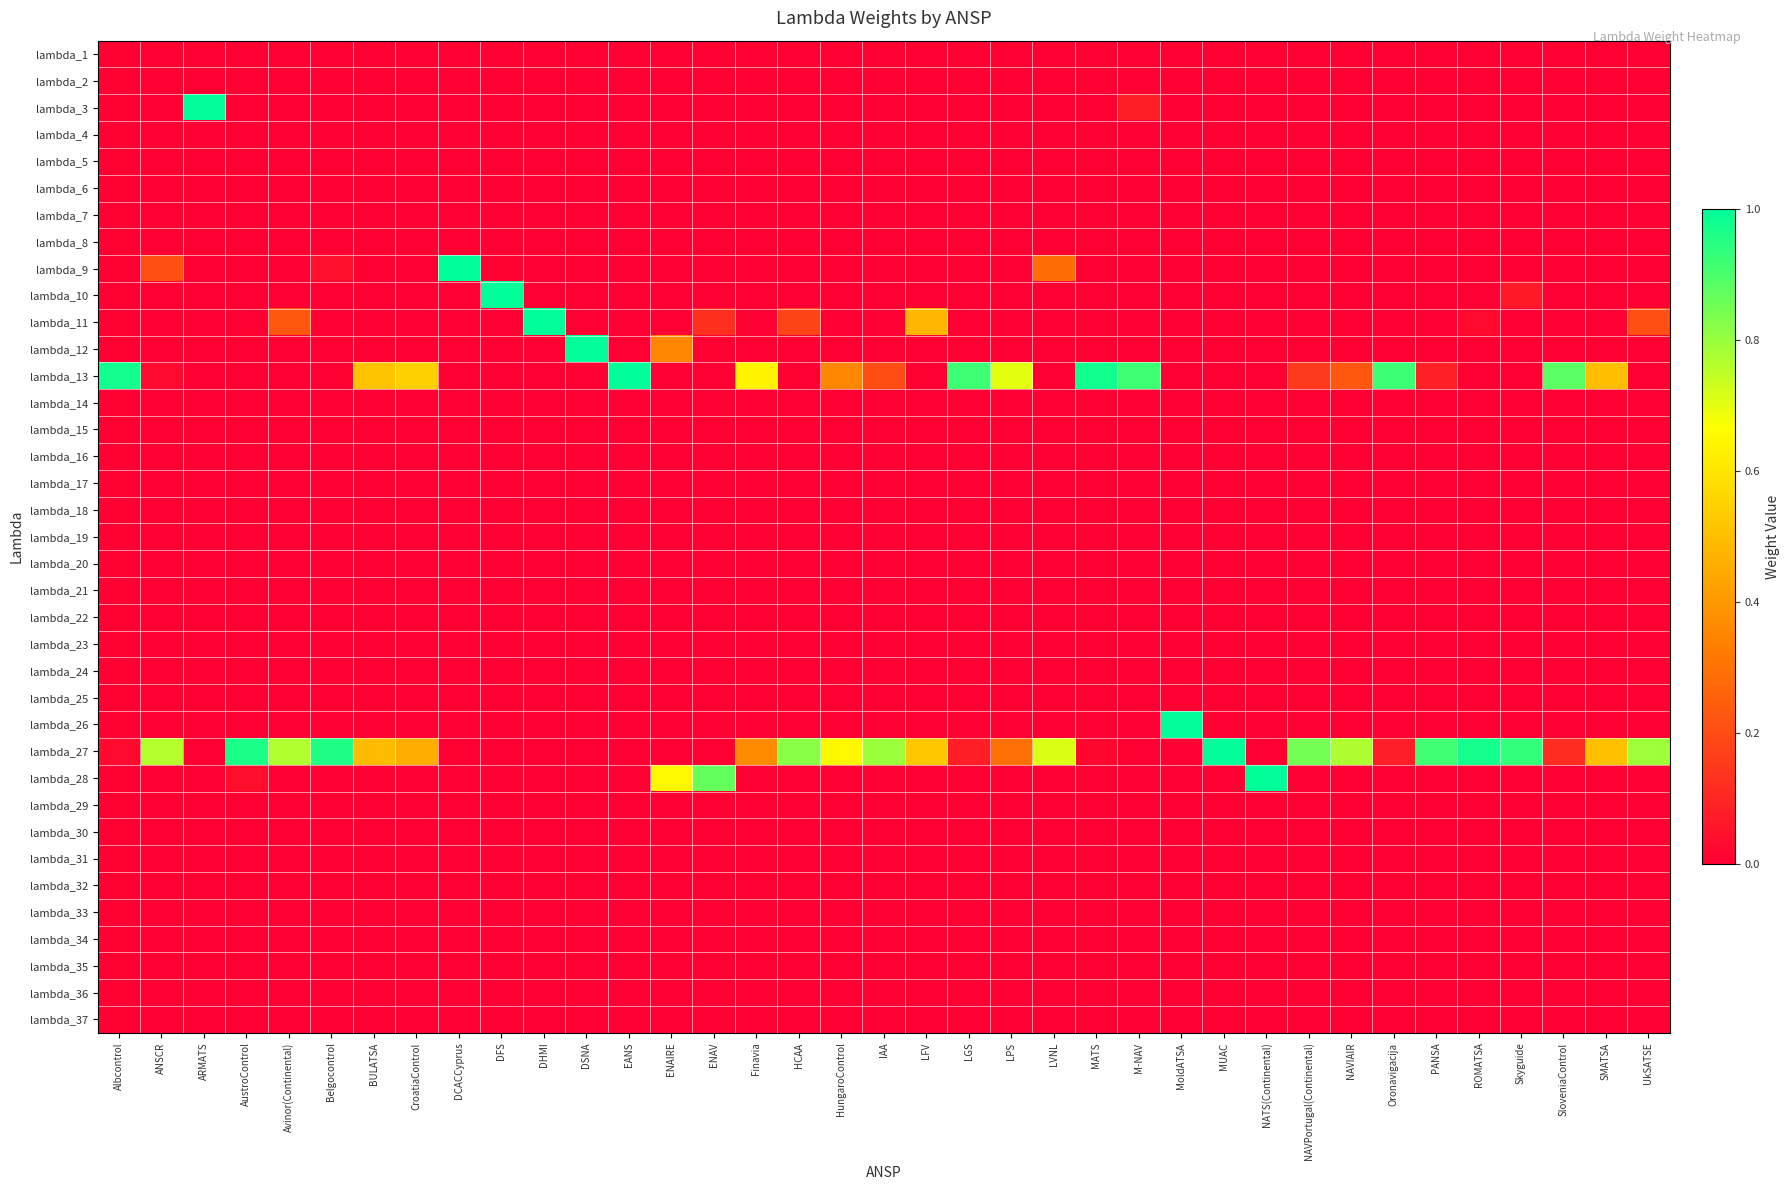

Which category has the lowest value across all series?

Albcontrol